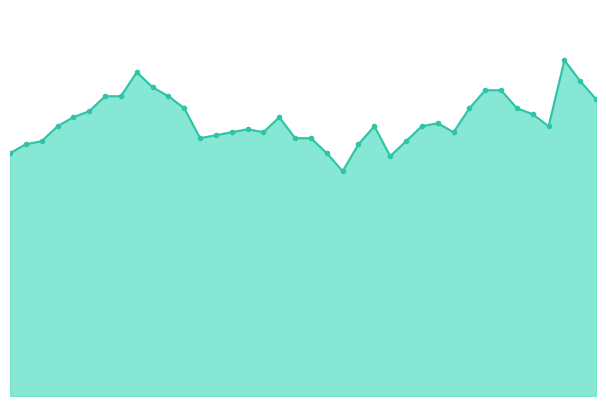

Is this an area chart (filled region under the line)?

Yes